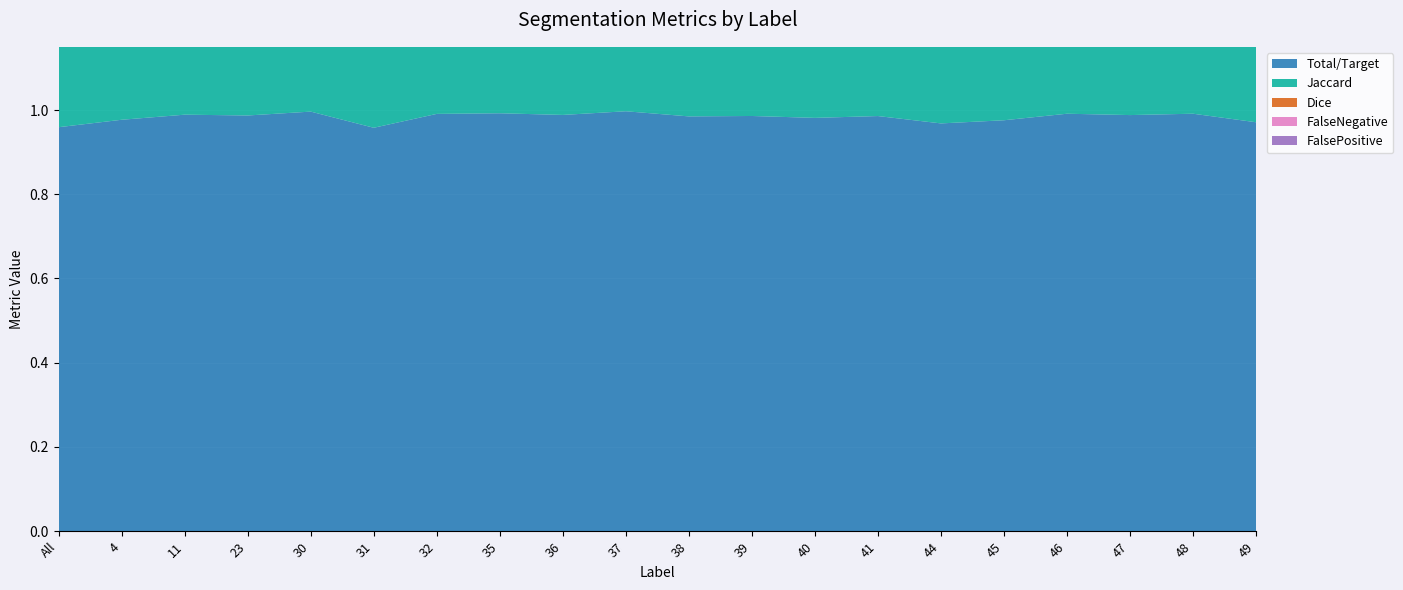

Reading left to right, list all the values displayed in this chart.

Total/Target: 1.0	1.0	1.0	1.0	1.0	1.0	1.0	1.0	1.0	1.0	1.0	1.0	1.0	1.0	1.0	1.0	1.0	1.0	1.0	1.0
Jaccard: 0.9	0.9	1.0	1.0	1.0	0.9	1.0	1.0	1.0	1.0	1.0	1.0	1.0	1.0	0.9	1.0	1.0	1.0	1.0	0.9
Dice: 1.0	1.0	1.0	1.0	1.0	1.0	1.0	1.0	1.0	1.0	1.0	1.0	1.0	1.0	1.0	1.0	1.0	1.0	1.0	0.9
FalseNegative: 0.0	0.0	0.0	0.0	0.0	0.0	0.0	0.0	0.0	0.0	0.0	0.0	0.0	0.0	0.0	0.0	0.0	0.0	0.0	0.0
FalsePositive: 0.0	0.0	0.0	0.0	0.0	0.0	0.0	0.0	0.0	0.0	0.0	0.0	0.0	0.0	0.0	0.0	0.0	0.0	0.0	0.1